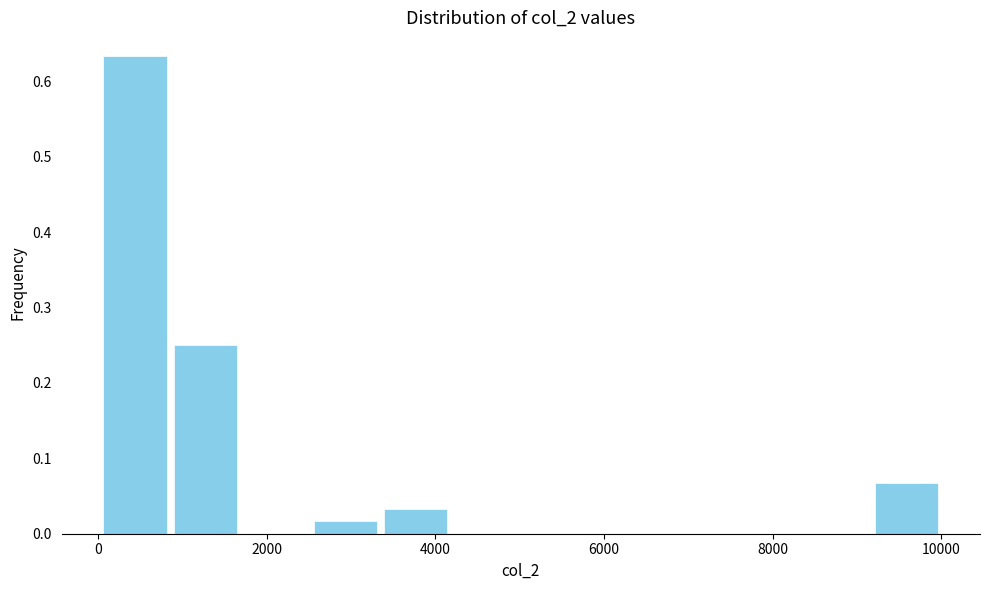

Which range on the x-axis has the tallest bar?

0 to 800